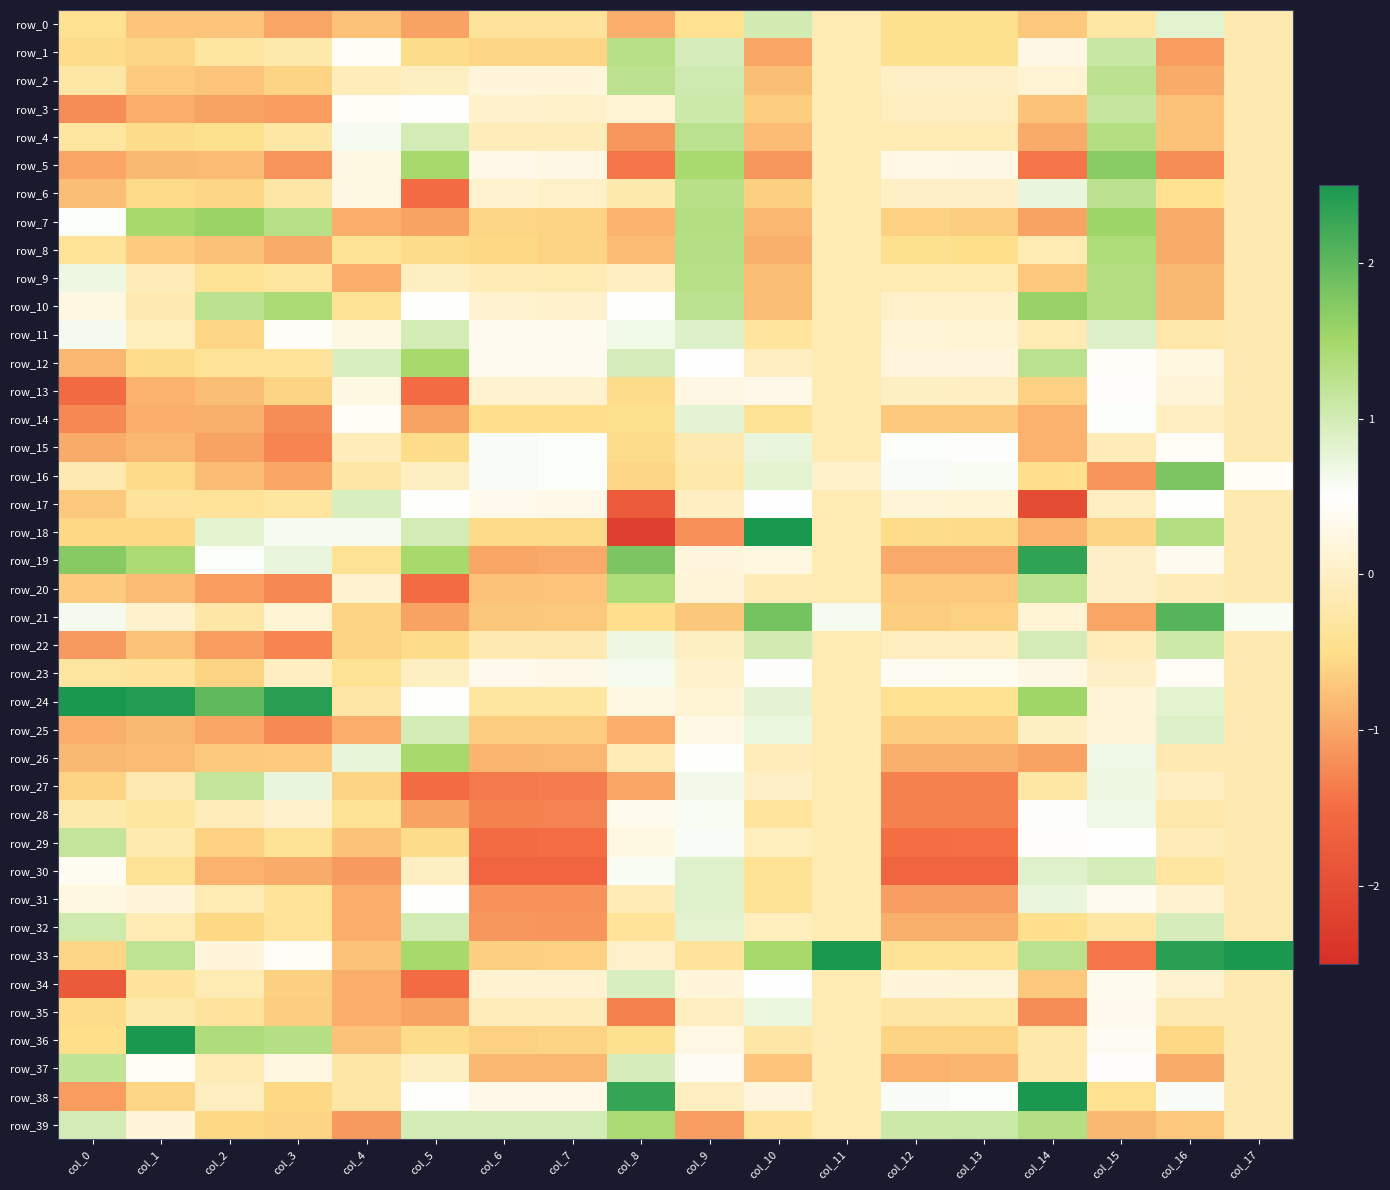

Read the row_6 value at col_11.

-0.2